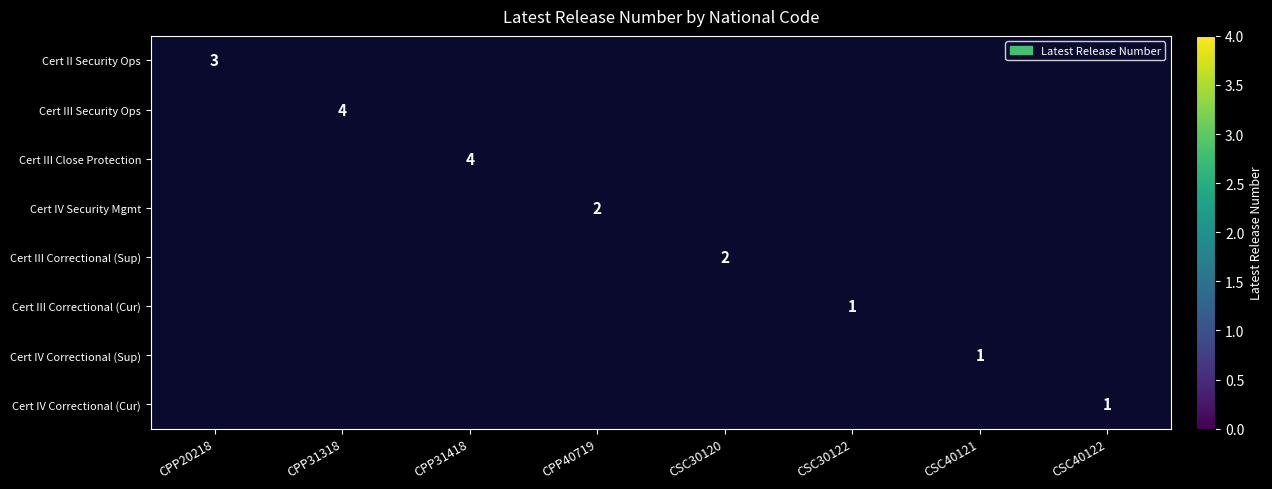

Which series has the widest spread of values?

Cert II Security Ops